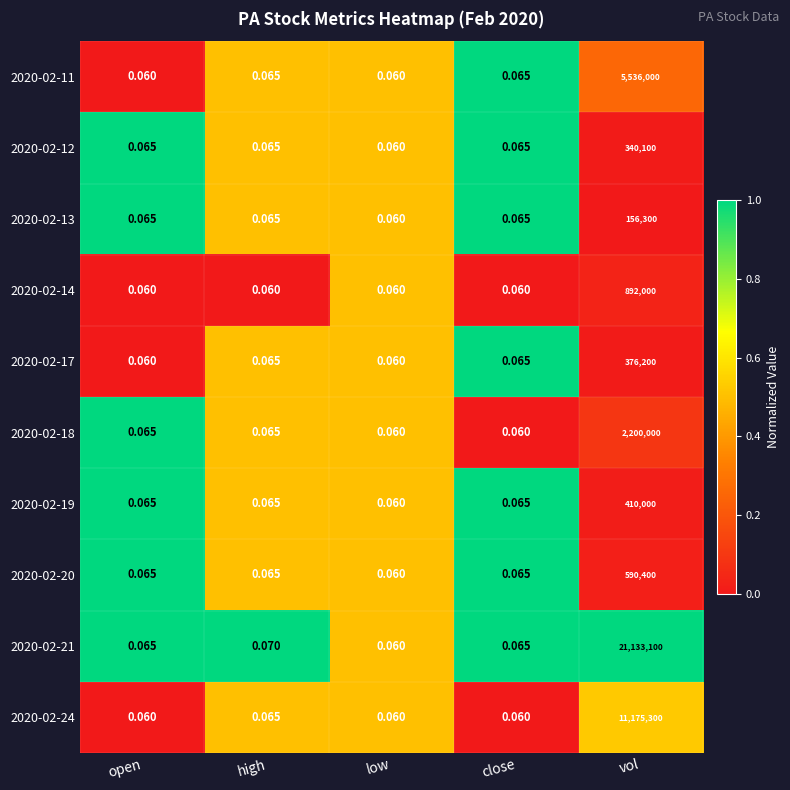

Count the number of categories in the chart.

5